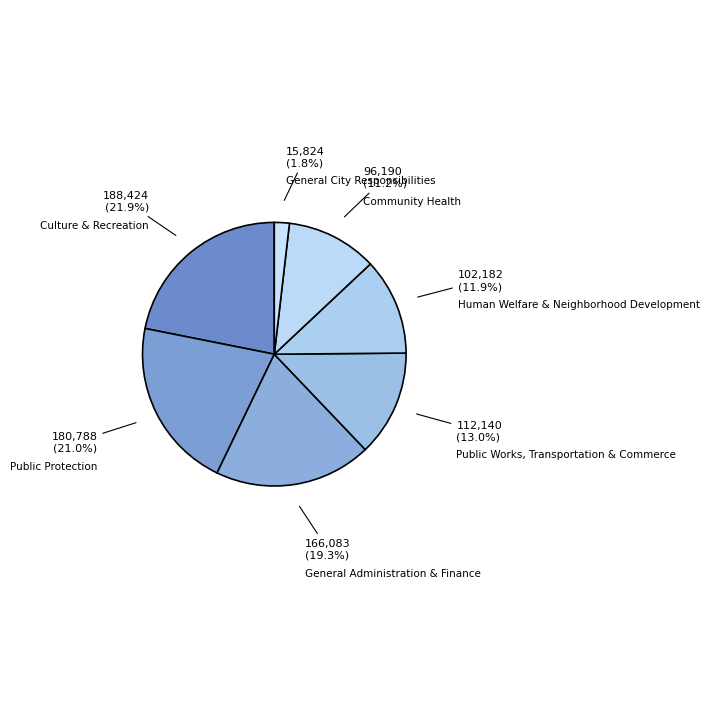

To the nearest percent, what is the difference between the largest and smallest slice percentages?

20%